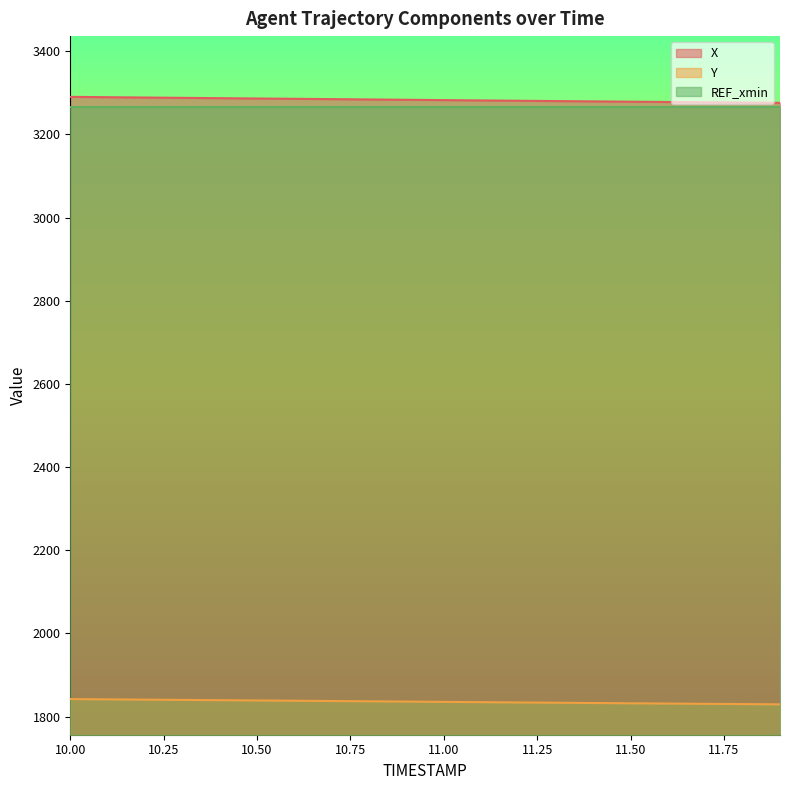

How many series are shown in this chart?

3